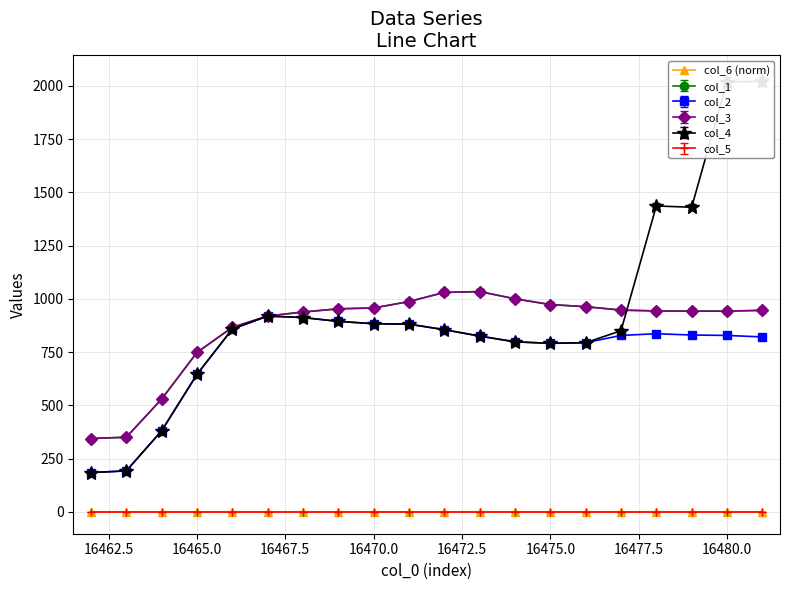

How many lines are shown in the chart?

1